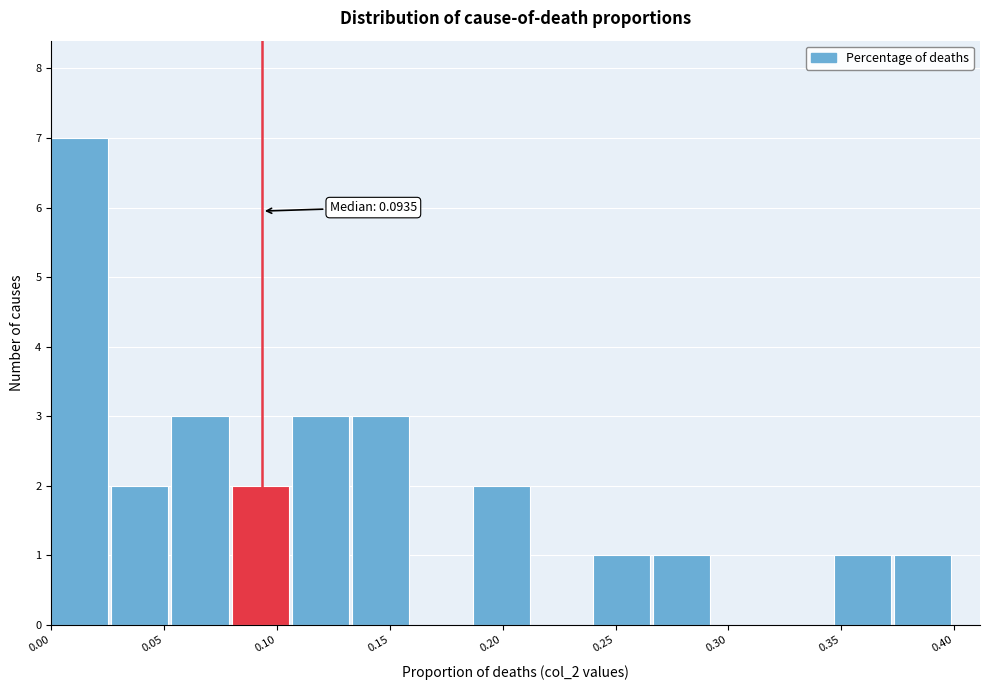

Around what value on the x-axis is the tallest bar? Give the approximate position of its centre, as read against the axis.

0.01